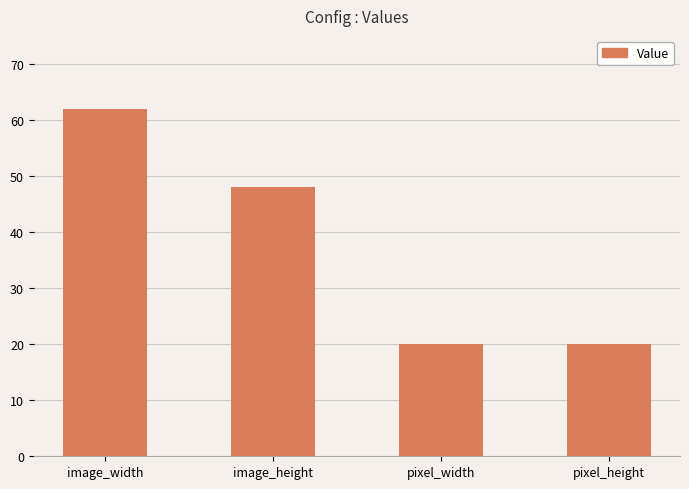

The chart shows a value of 18 at image_width. True or false?

False